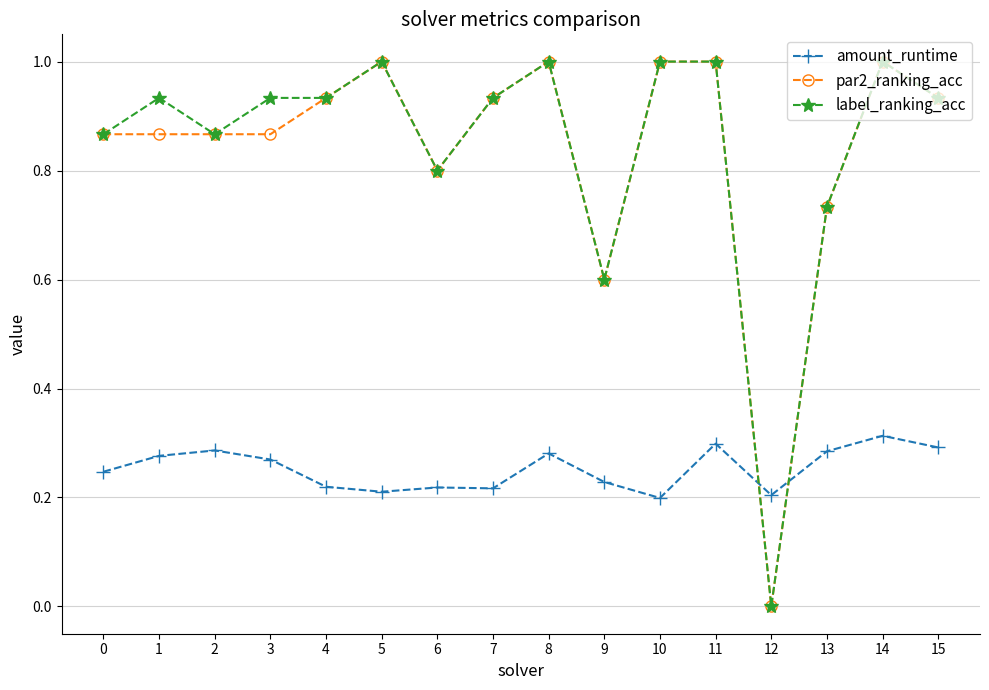

What is the difference between the maximum and minimum values in the par2_ranking_acc series?

1.0